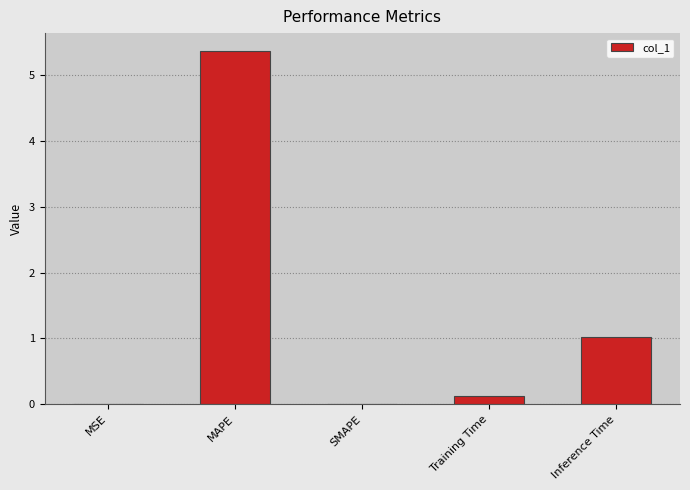

True or false: the data shows 1.3 at Inference Time.

False